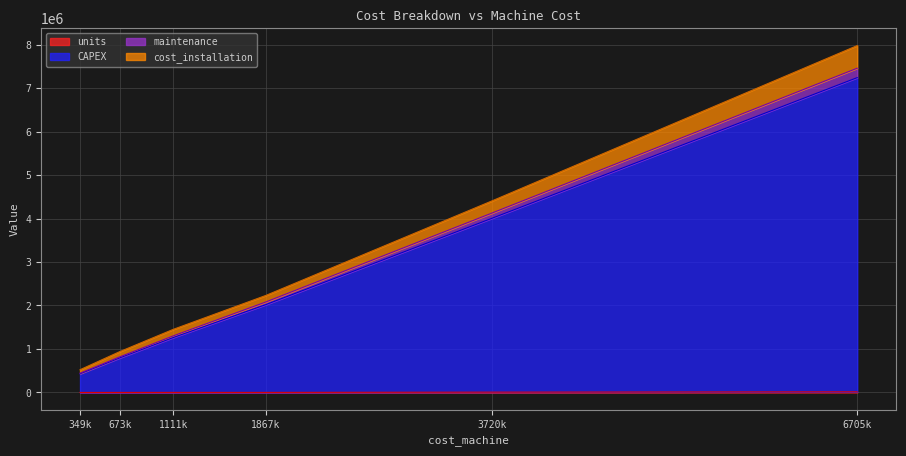

At which category is the sum across all series the highest?

6705k